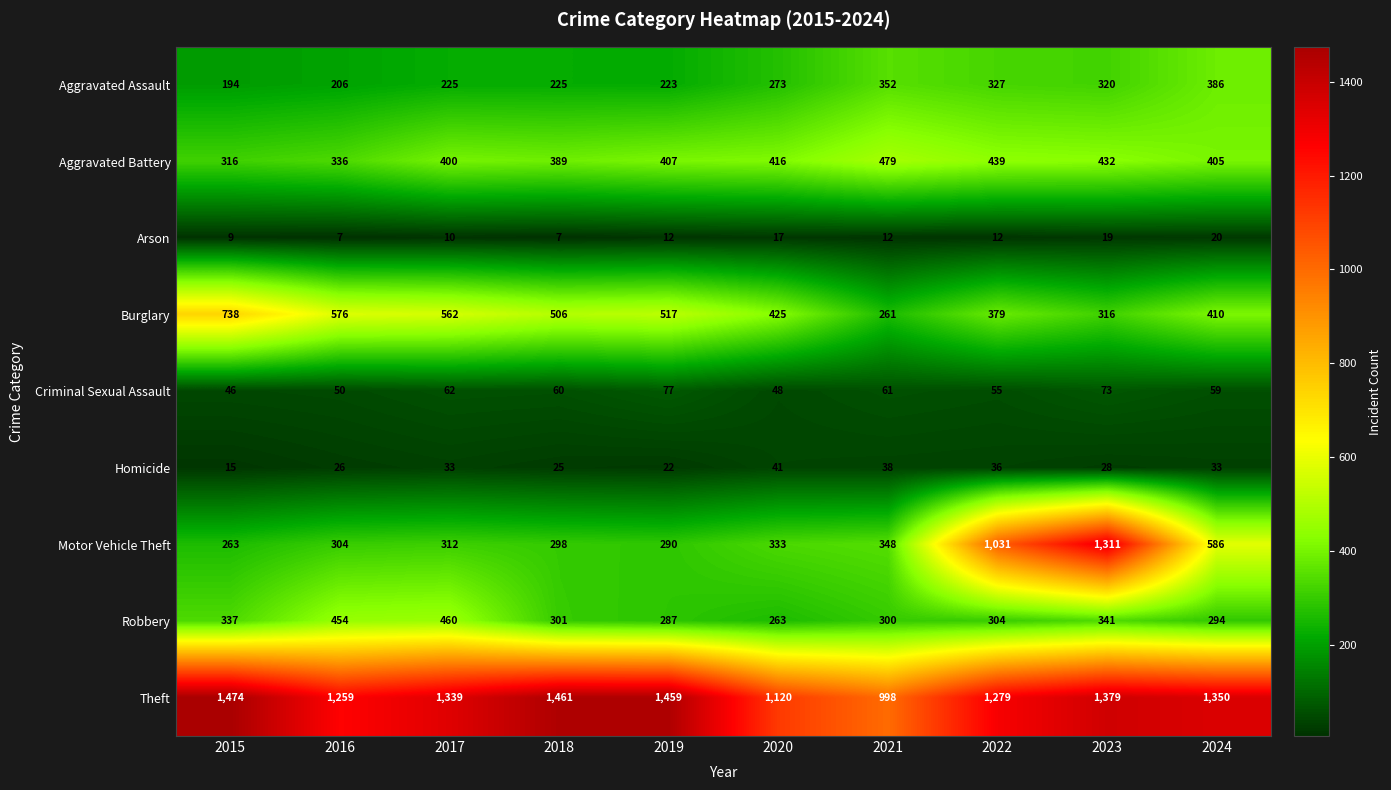

List the series in order of their peak value, lowest first.

Arson, Homicide, Criminal Sexual Assault, Aggravated Assault, Robbery, Aggravated Battery, Burglary, Motor Vehicle Theft, Theft